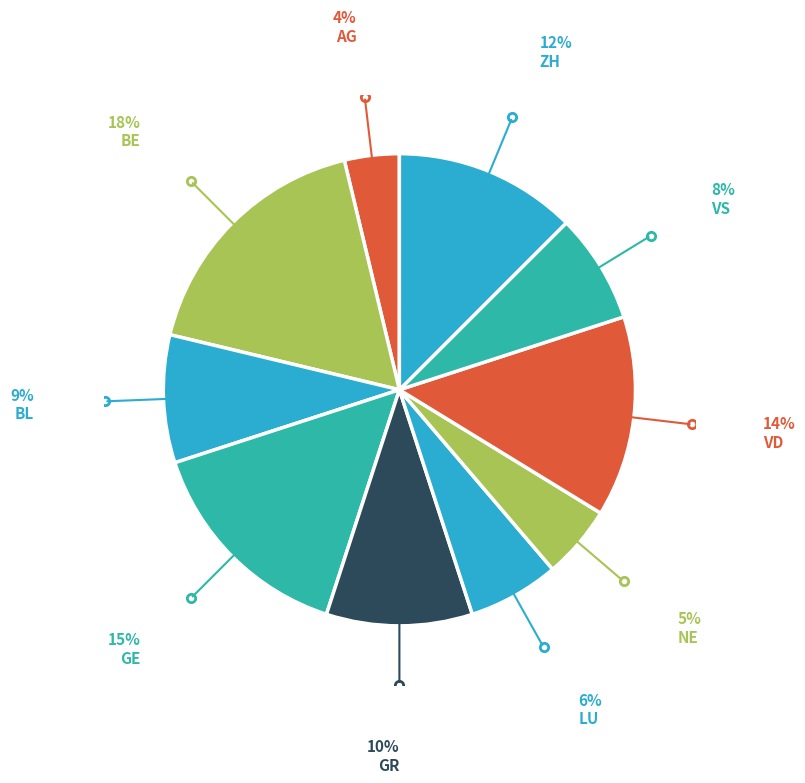

Does NE account for over 50% of the chart?

No